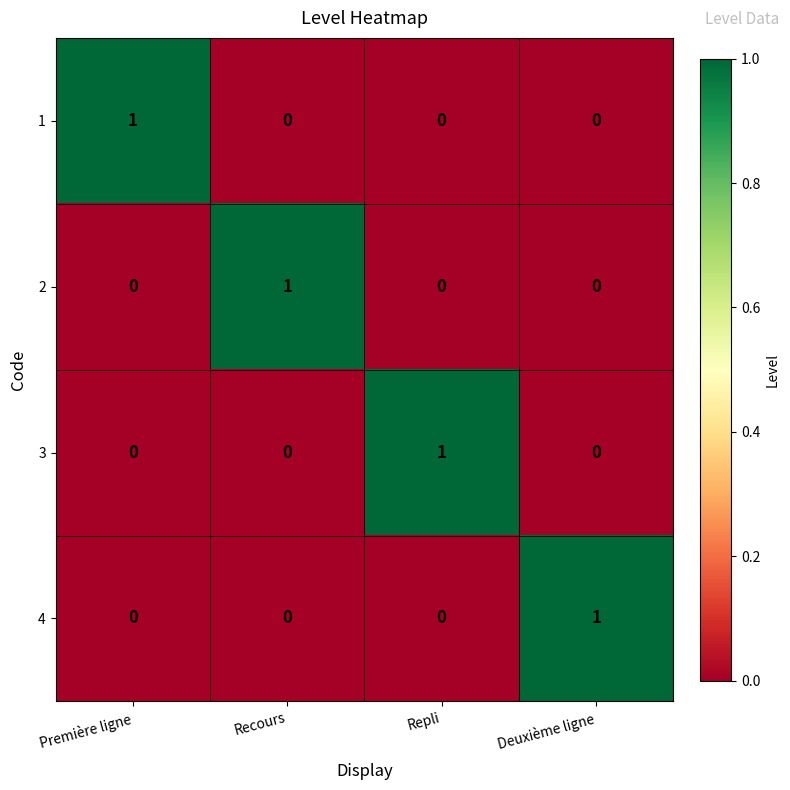

Reading right to left, transcribe all the data shown in this chart.

1: Deuxième ligne=0	Repli=0	Recours=0	Première ligne=1
2: Deuxième ligne=0	Repli=0	Recours=1	Première ligne=0
3: Deuxième ligne=0	Repli=1	Recours=0	Première ligne=0
4: Deuxième ligne=1	Repli=0	Recours=0	Première ligne=0